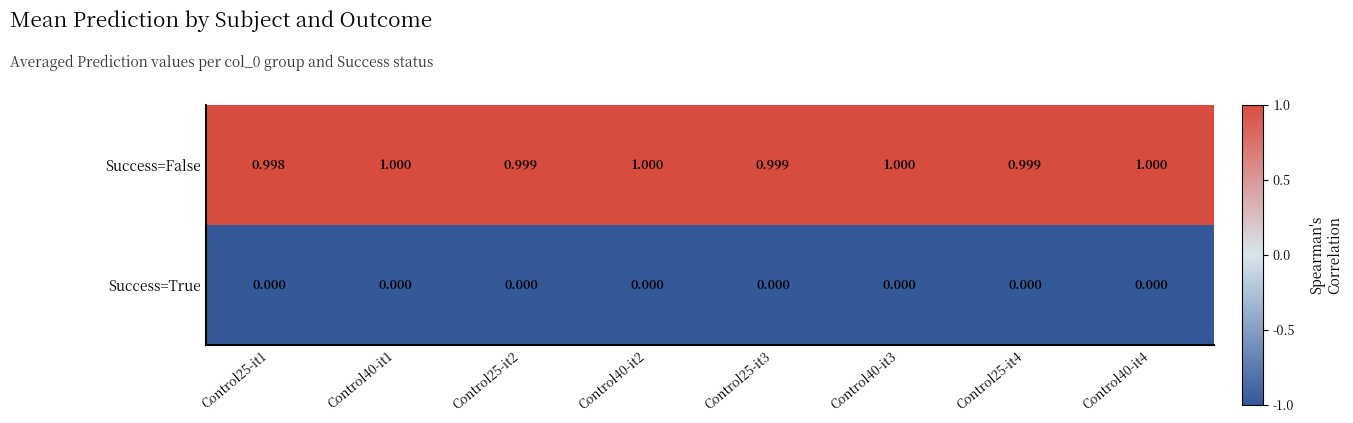

Which series has the widest spread of values?

Success=False